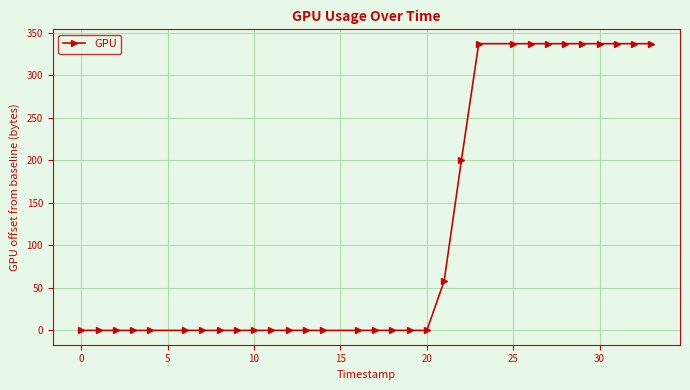

What is the difference between the second highest and minimum values?

337